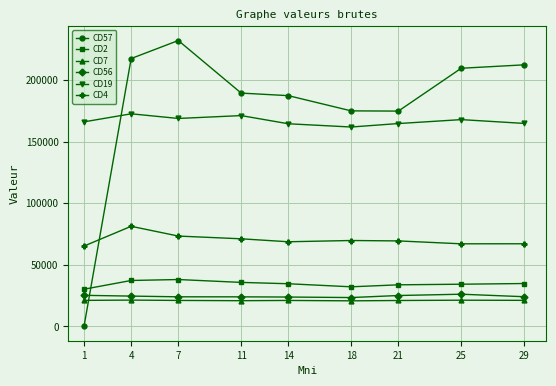

What is the smallest value displayed?

35.5